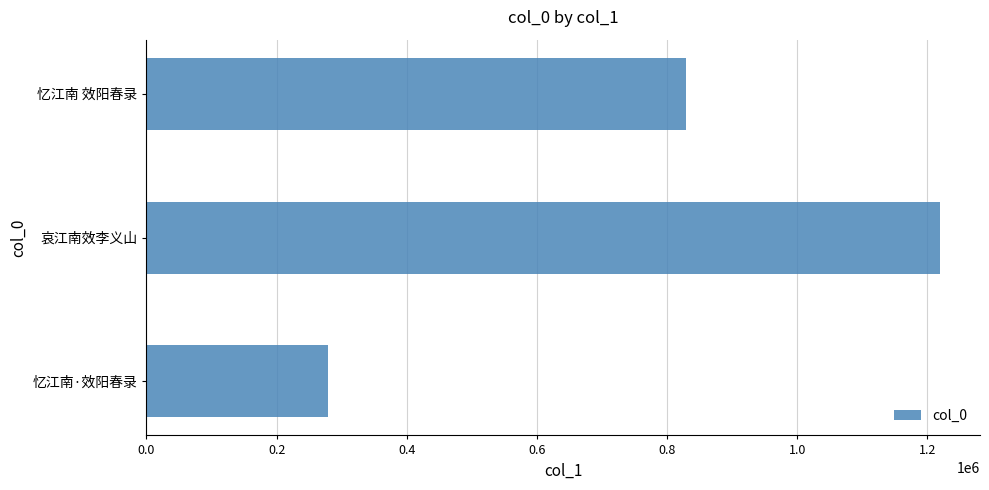

What is the average value?

776186